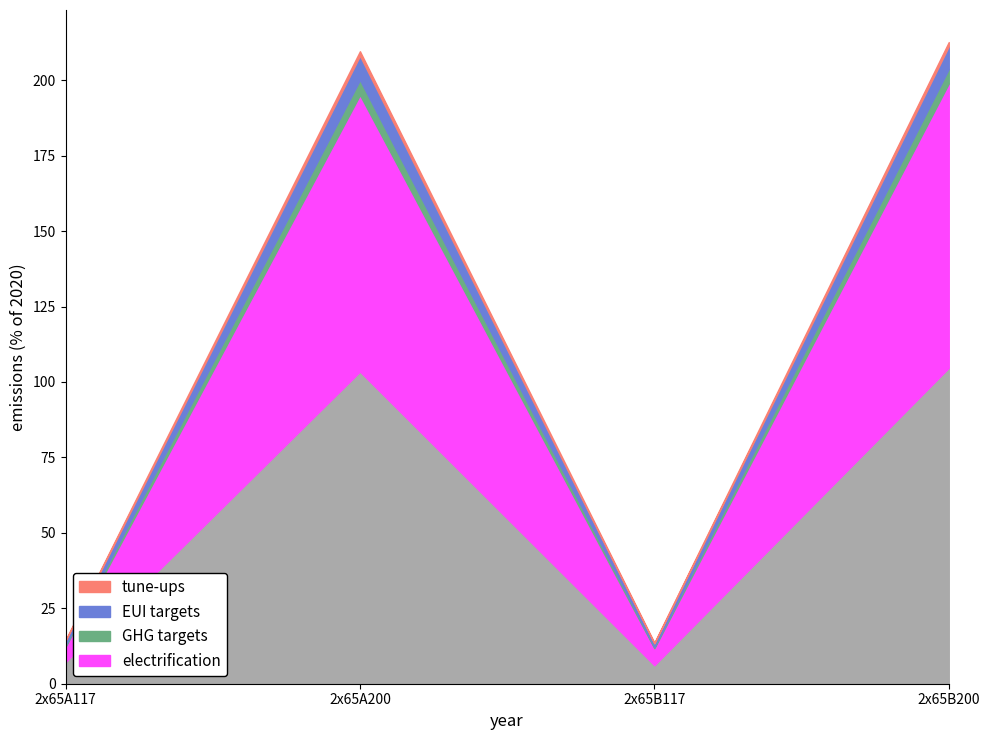

What is the label of the 1st point from the left?

2x65A117